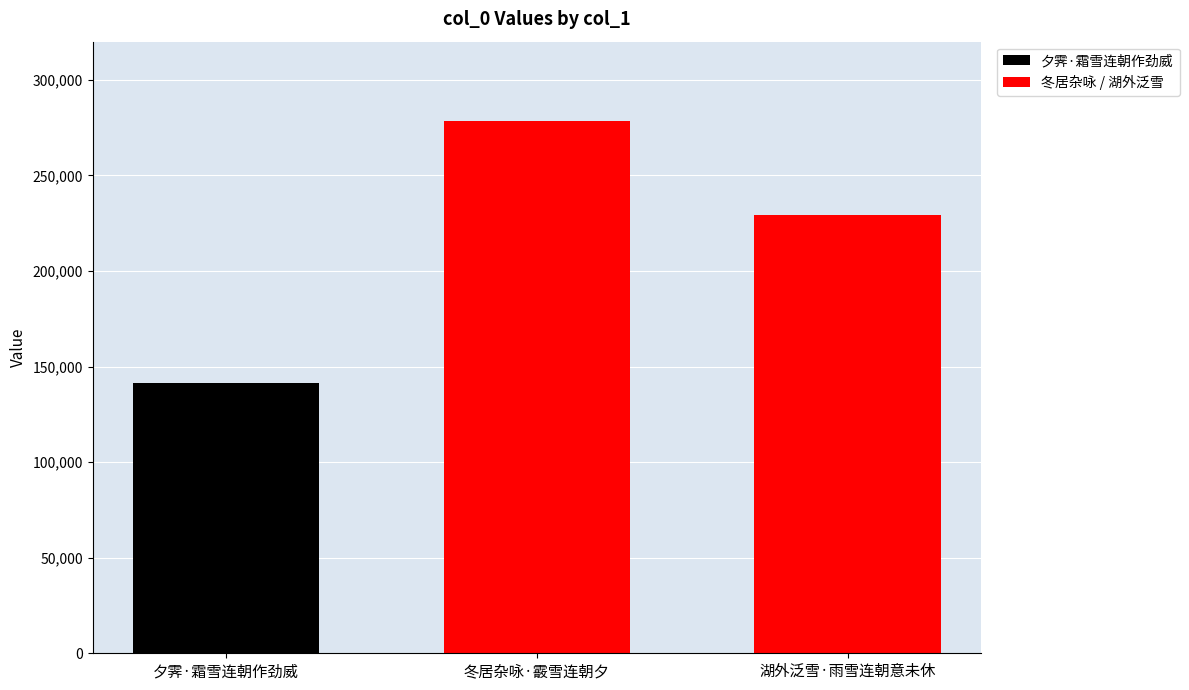

Reading right to left, what are all the values shown in this chart?

229500	278228	141301